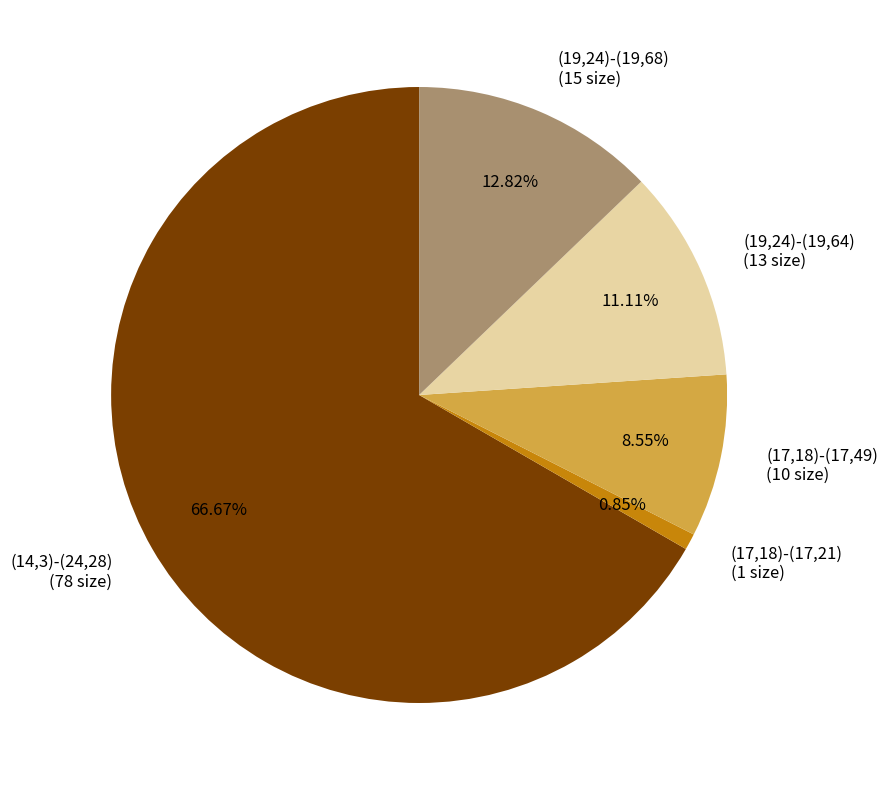

The (19,24)-(19,68) slice represents 13% of the pie. True or false?

True